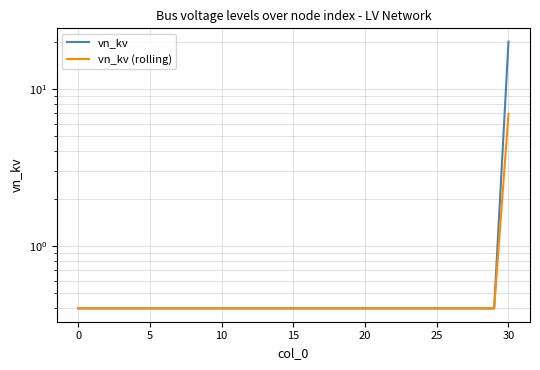

What is the difference between the maximum and minimum values in the vn_kv series?

19.6